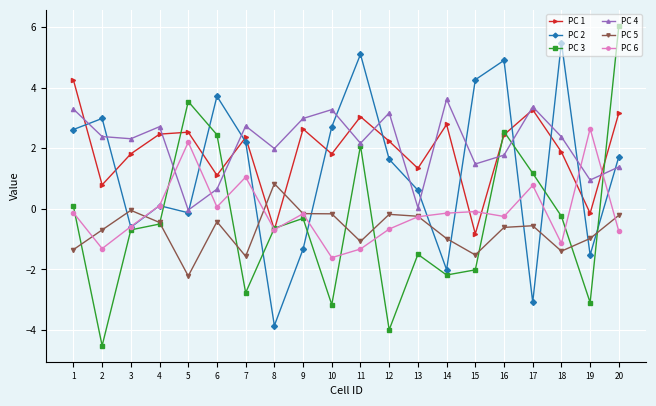

What is the difference between the maximum and second lowest values in the PC 5 series?

2.4